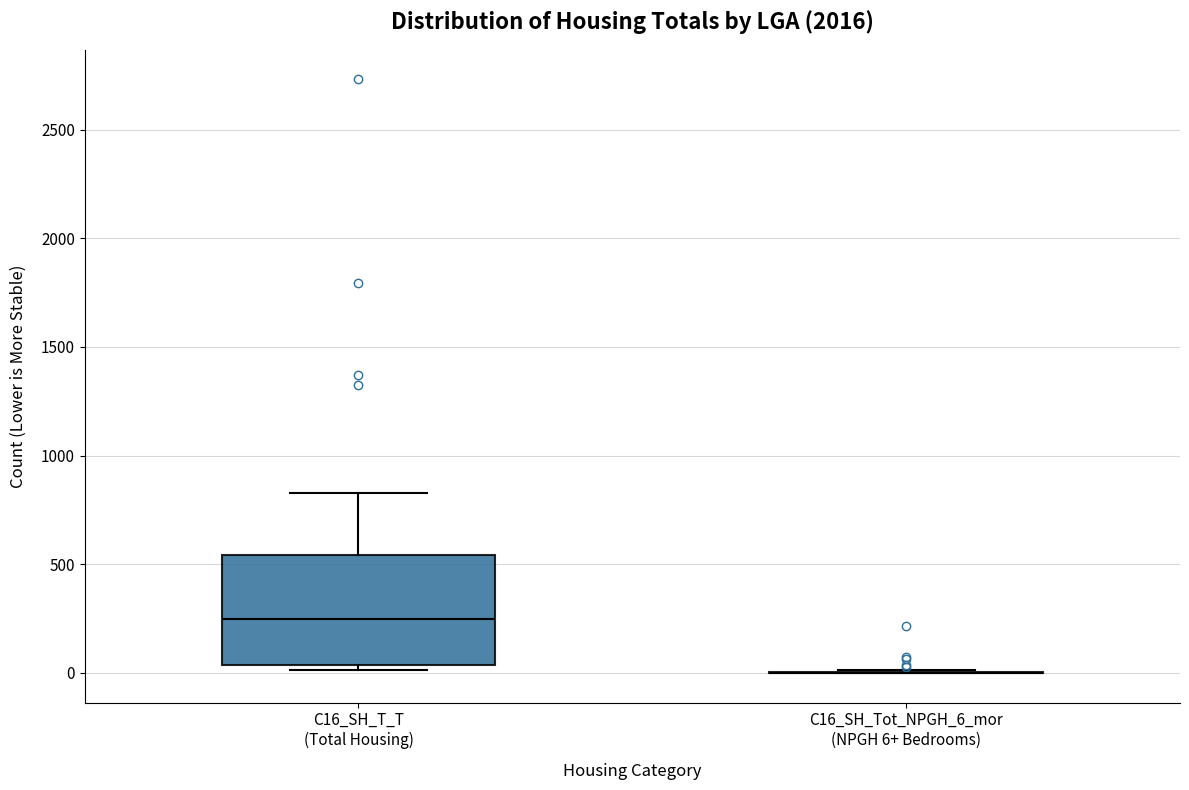

Reading left to right, read every box against the y-axis: the position of its median line, the range the box covers, and the ends of its whiskers. The values are not printed on the chart, so give them approximately, as read against the axis.

C16_SH_T_T (Total Housing): median 250, box 50 to 550, whiskers 0 to 850
C16_SH_Tot_NPGH_6_mor (NPGH 6+ Bedrooms): box collapsed to a line at 0, whiskers 0 to 0